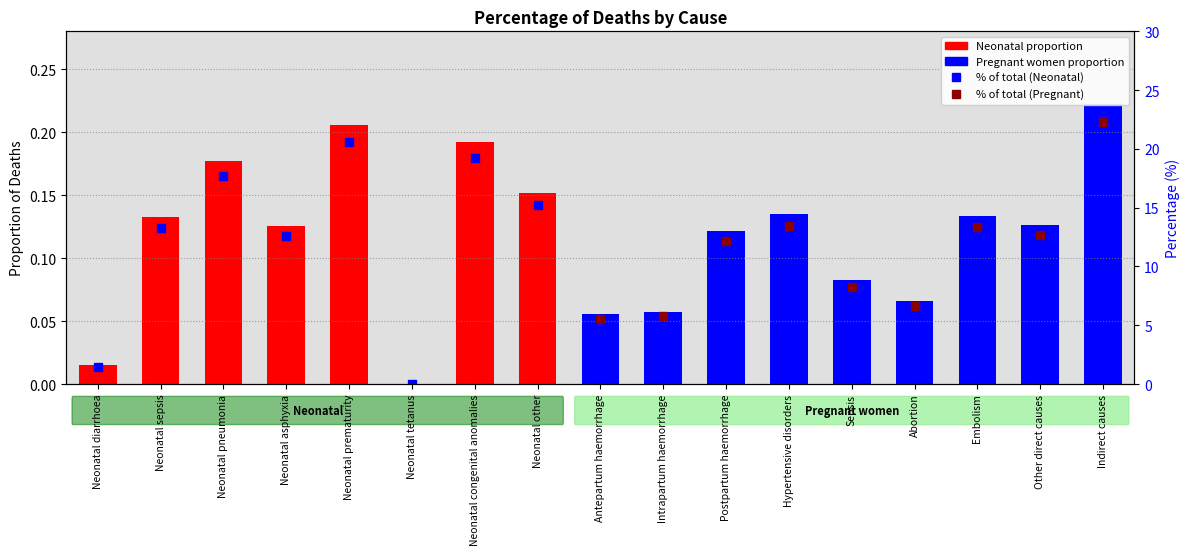

At which label is the value closest to 0?

Neonatal tetanus